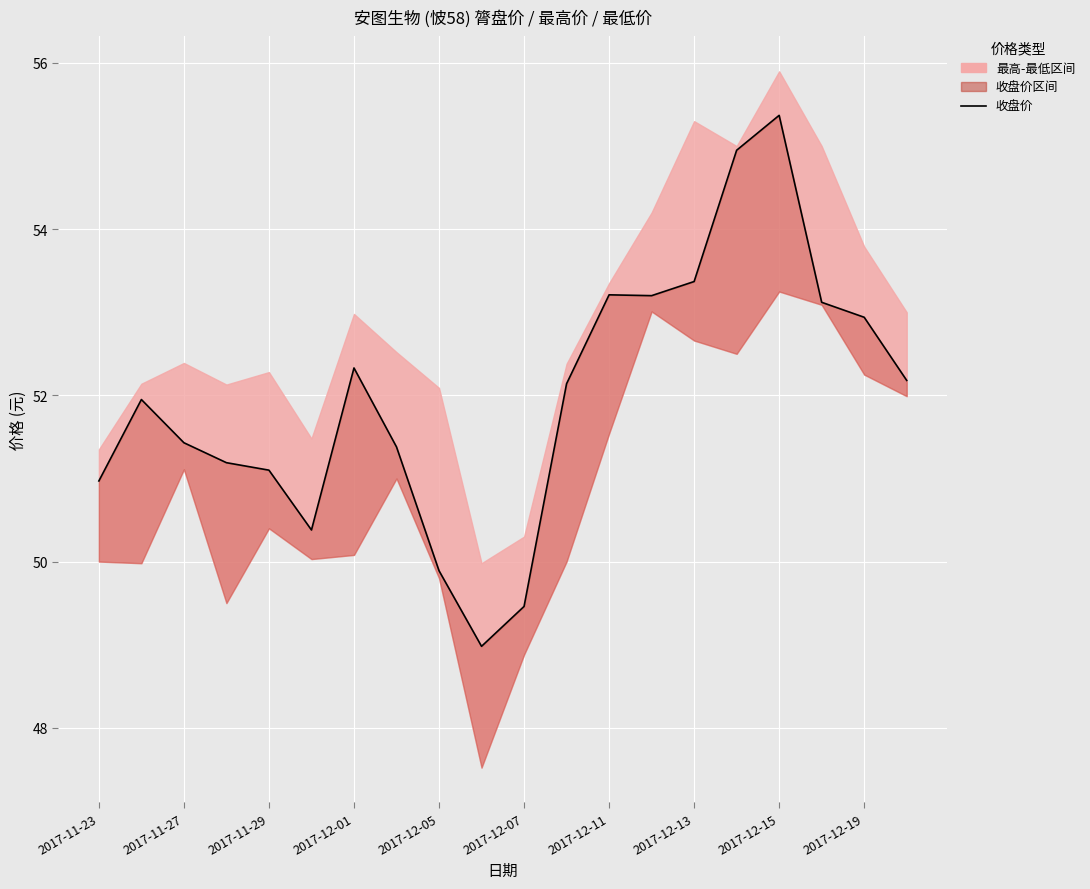

What is the maximum value shown in the chart?

55.4